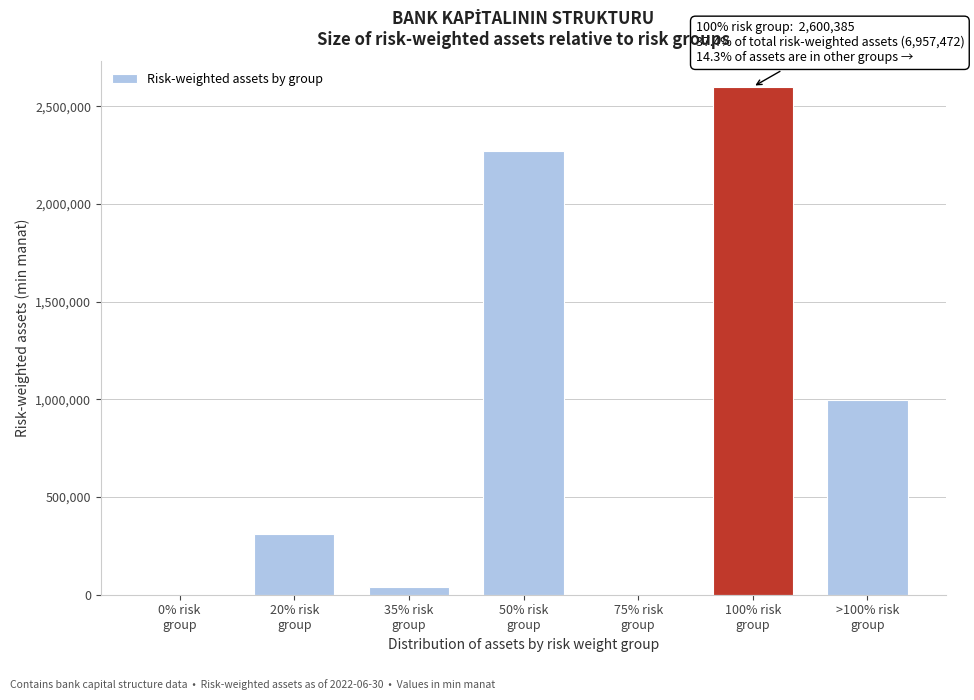

What is the sum of all values?

6213236.7